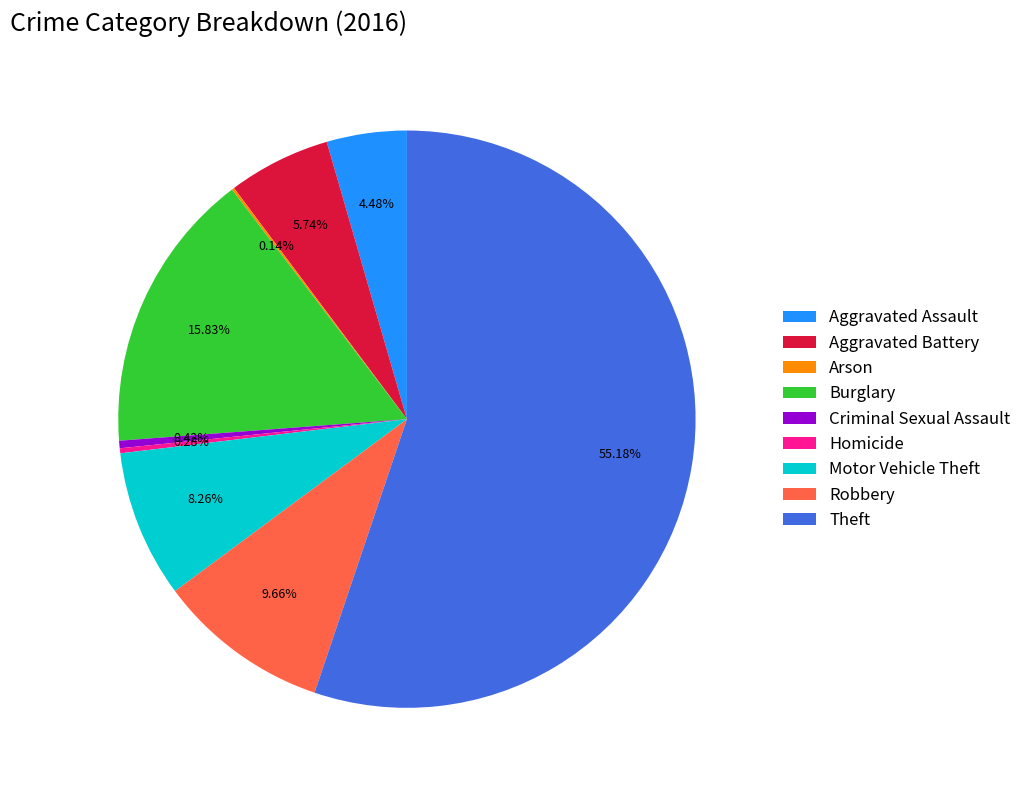

Is there a majority slice in this chart?

Yes